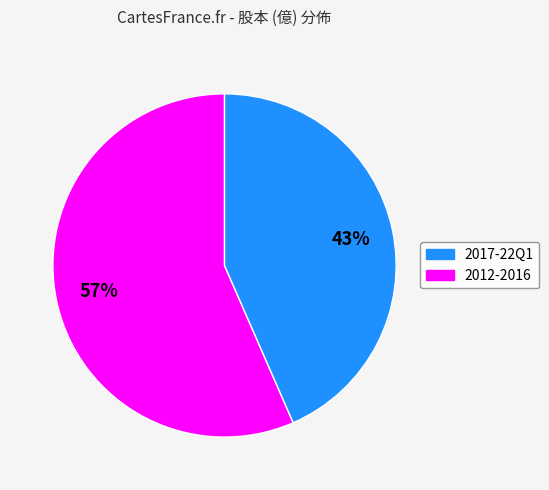

To the nearest percent, what is the average slice percentage?

50%